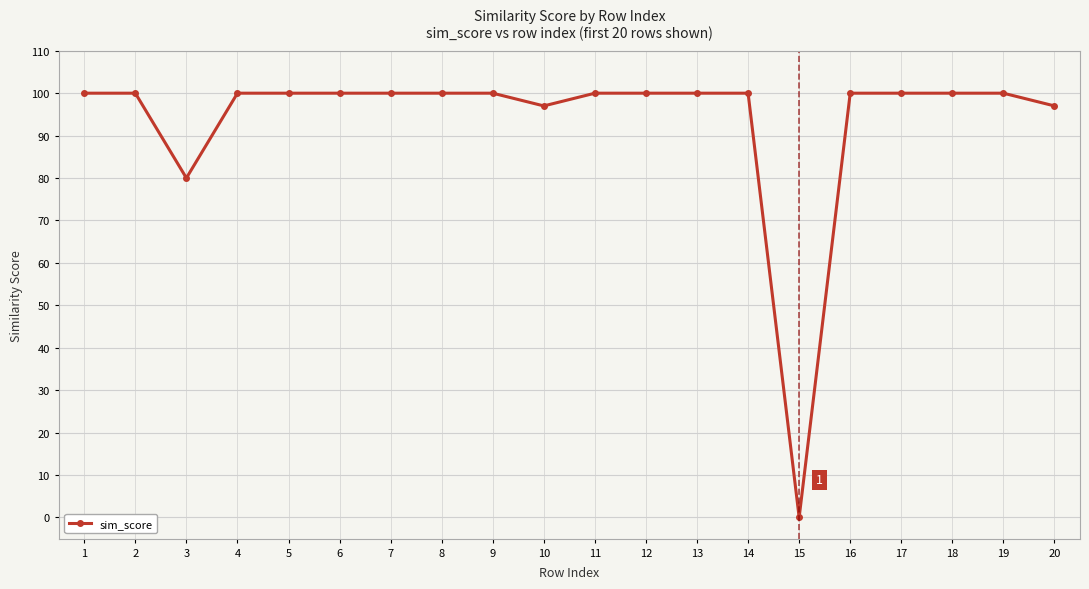

What is the difference between the maximum and minimum values?

100